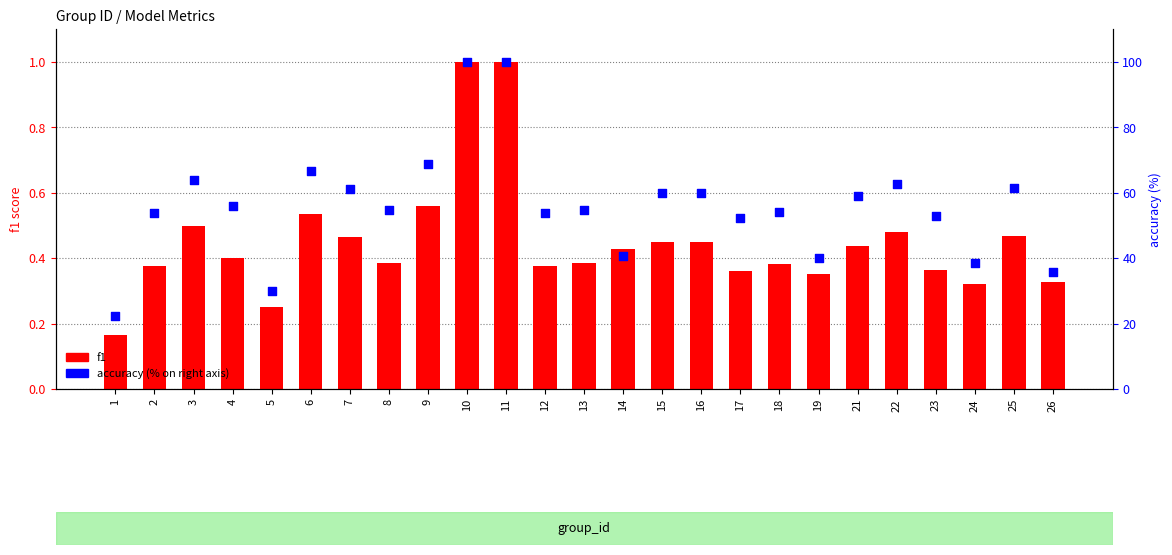

Is the value of accuracy at 3 greater than the value of f1 at 26?

Yes